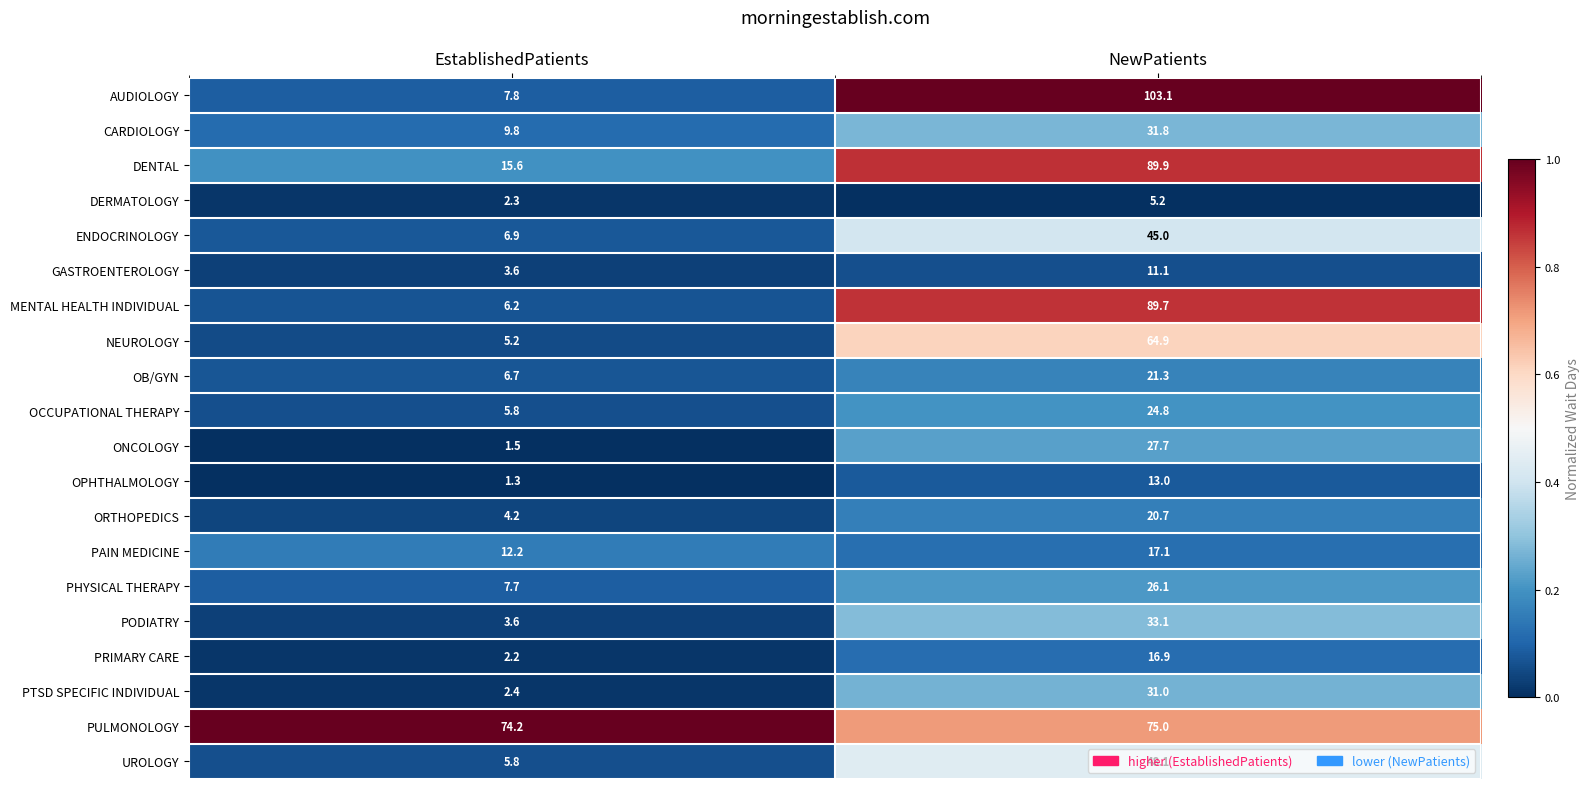

Is it true that DERMATOLOGY equals 2.3 at EstablishedPatients?

True